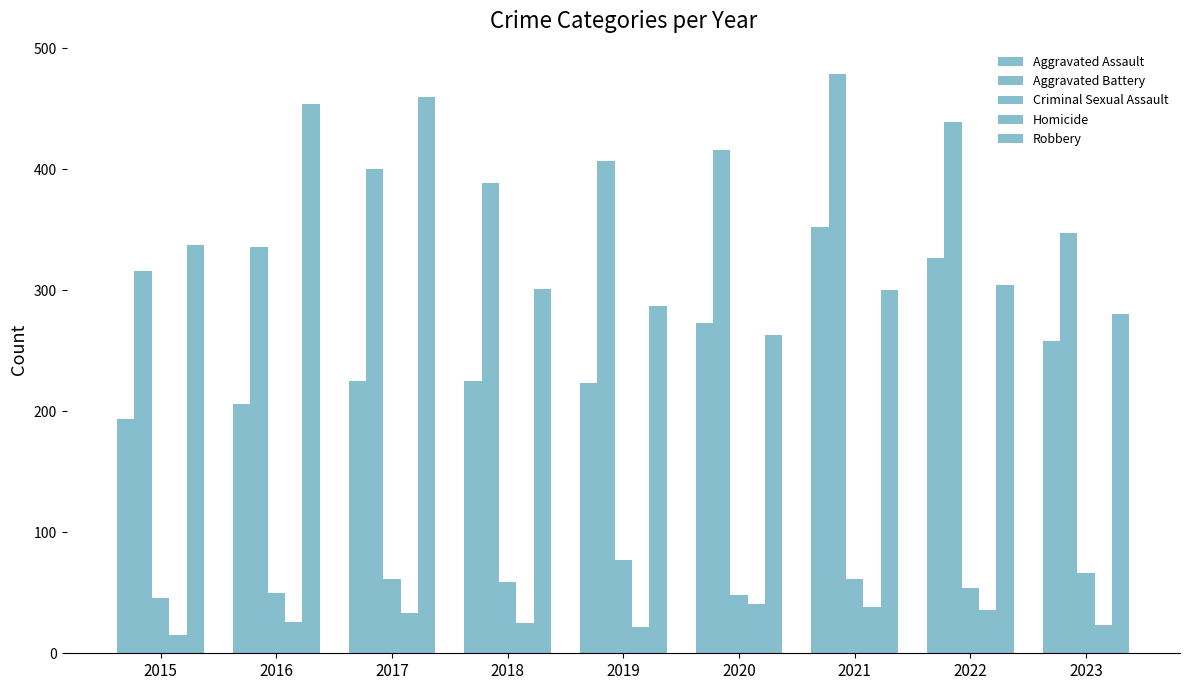

Which category has the highest value in the Aggravated Assault series?

2021